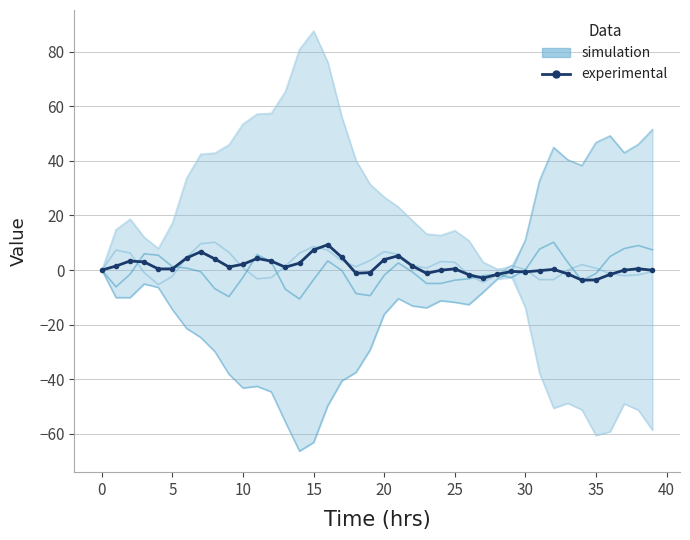

What is the difference between the second highest and second lowest values?

11.0